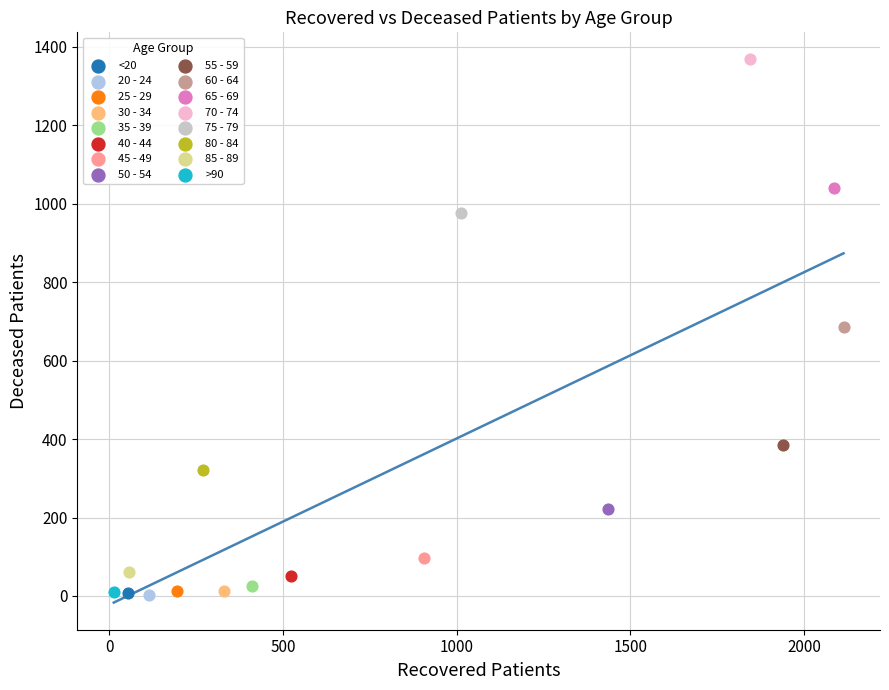

What are all the series names shown in the legend?

<20, 20 - 24, 25 - 29, 30 - 34, 35 - 39, 40 - 44, 45 - 49, 50 - 54, 55 - 59, 60 - 64, 65 - 69, 70 - 74, 75 - 79, 80 - 84, 85 - 89, >90